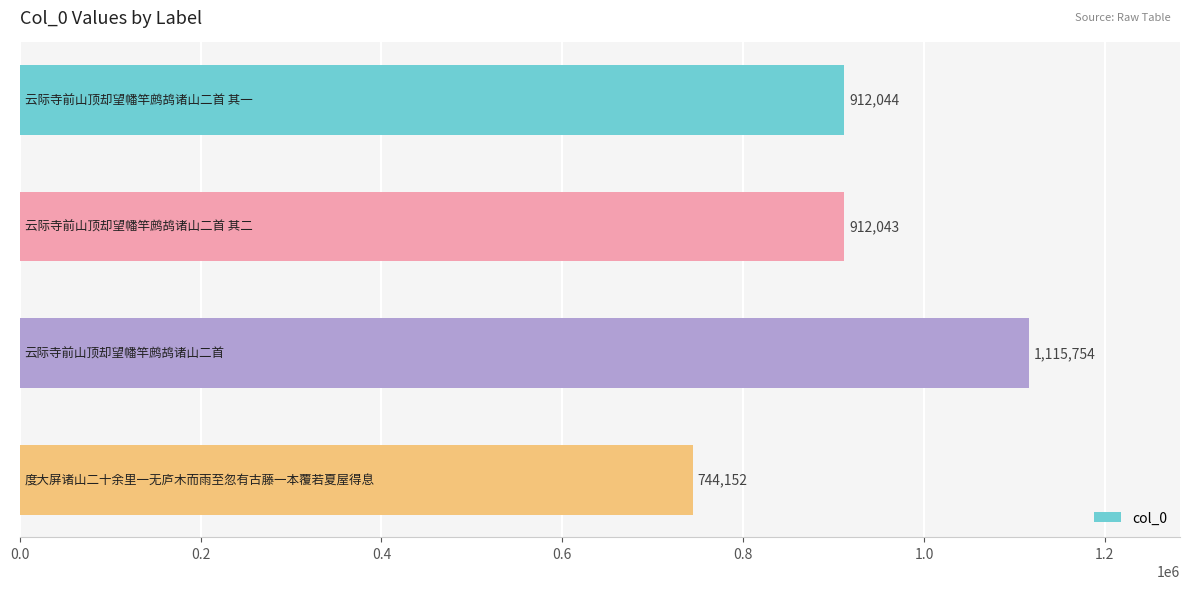

Are the bars grouped side by side (vs. stacked)?

No